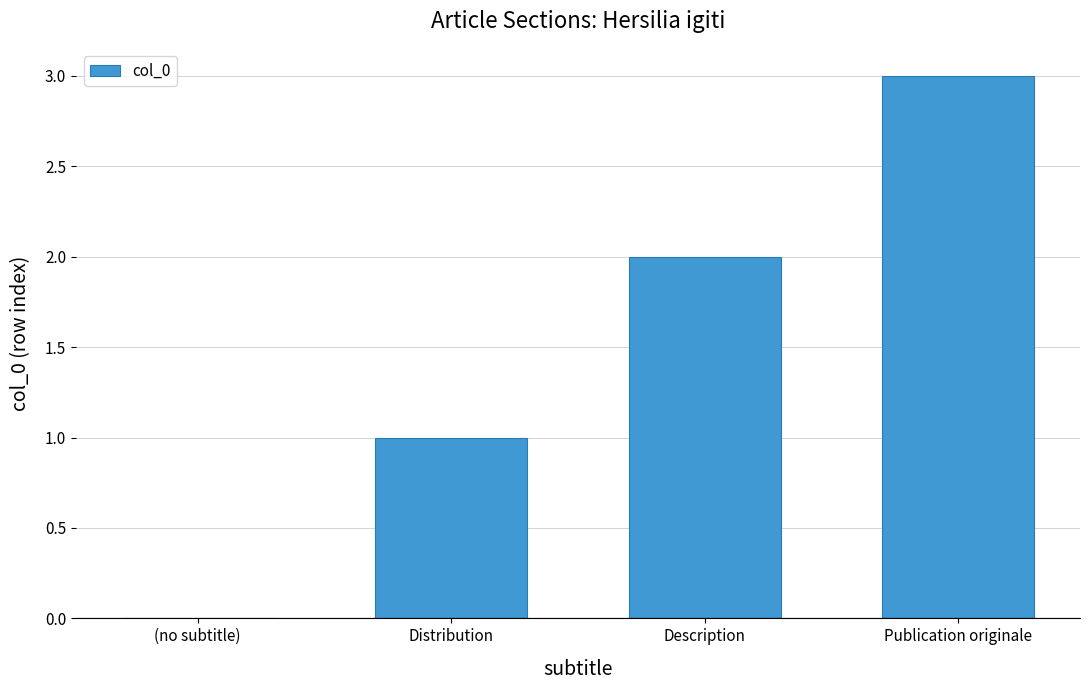

The value at Publication originale is 2. True or false?

False